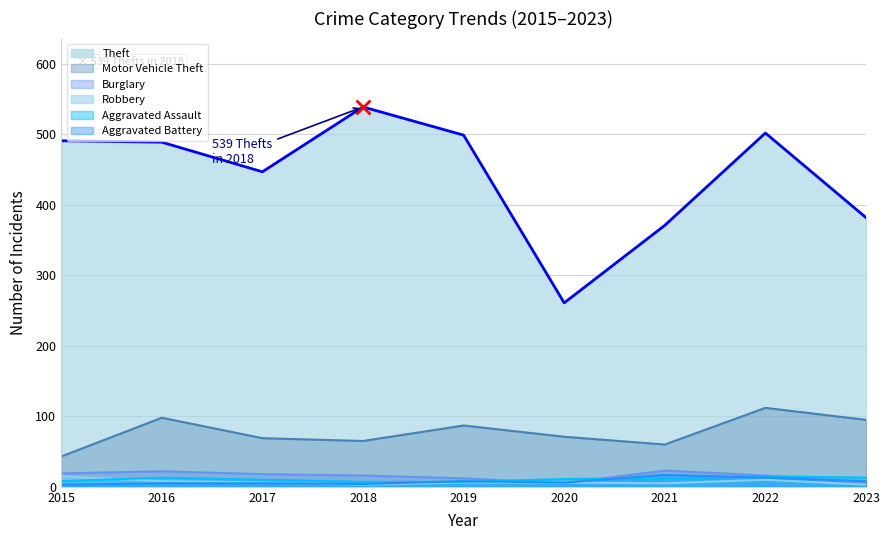

True or false: Aggravated Assault and Theft cross at least once.

False